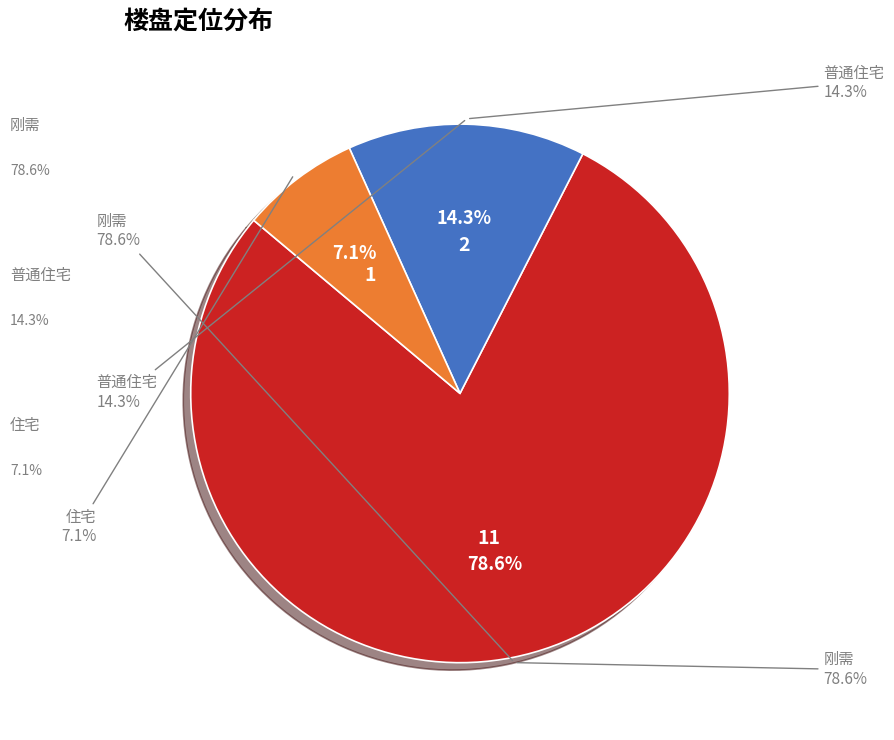

Is it true that 普通住宅 is 26% of the pie?

False